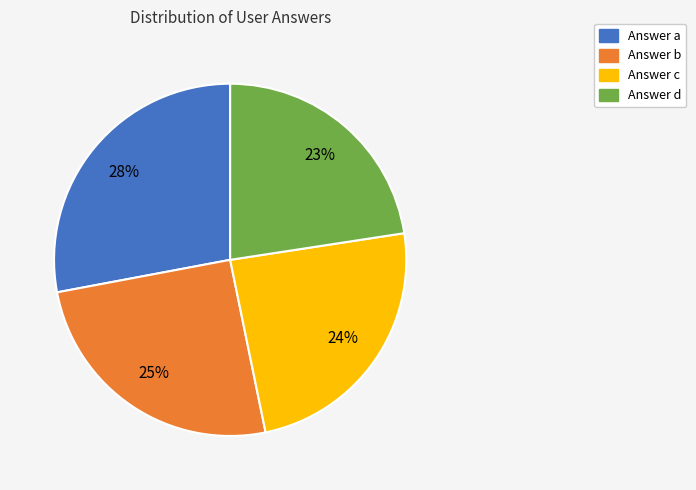

To the nearest percent, what is the combined percentage of Answer a and Answer c?

52%